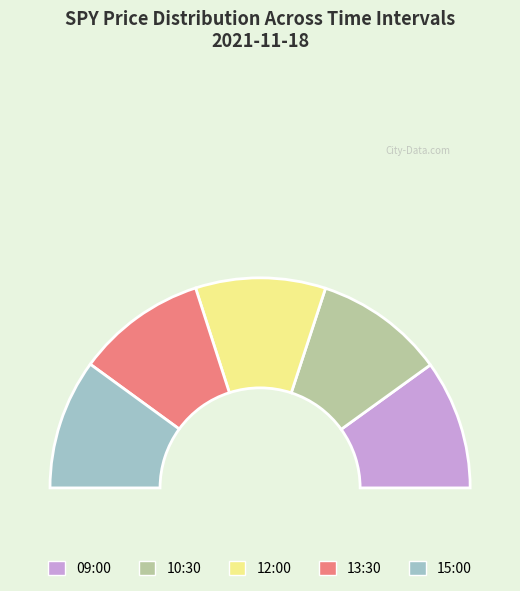

How many segments does this pie chart have?

5